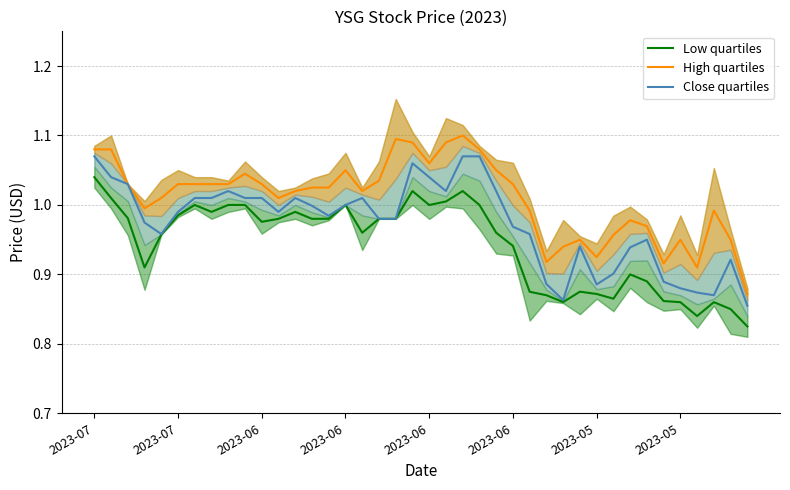

What is the difference between the second highest and second lowest values in the Low quartiles series?

0.2